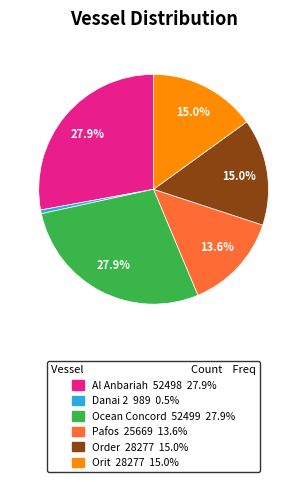

Is the sum of Al Anbariah and Danai 2 greater than half?

No